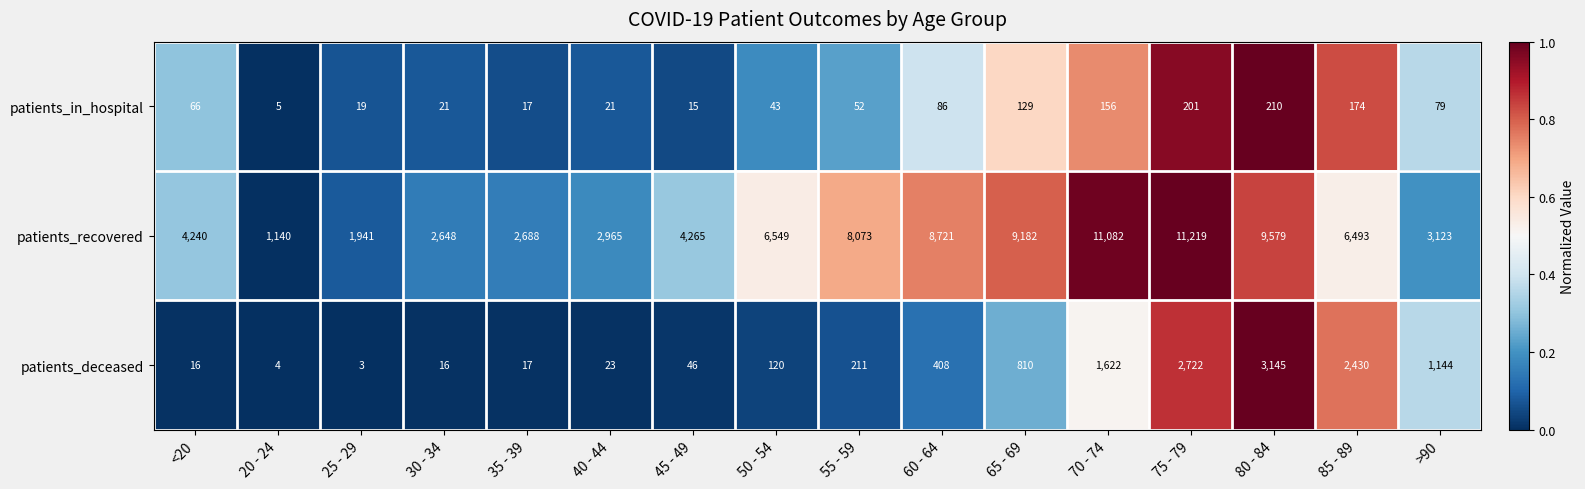

Rank the series at 30 - 34 from highest to lowest value.

patients_recovered, patients_in_hospital, patients_deceased